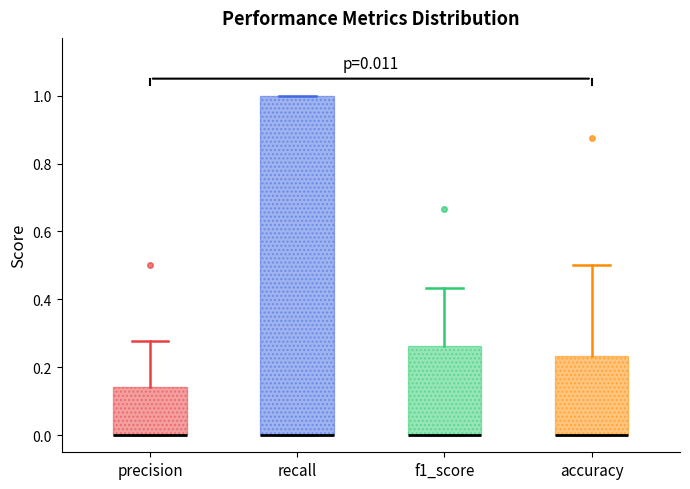

Which box is the tallest, from its lower edge to its upper edge?

recall